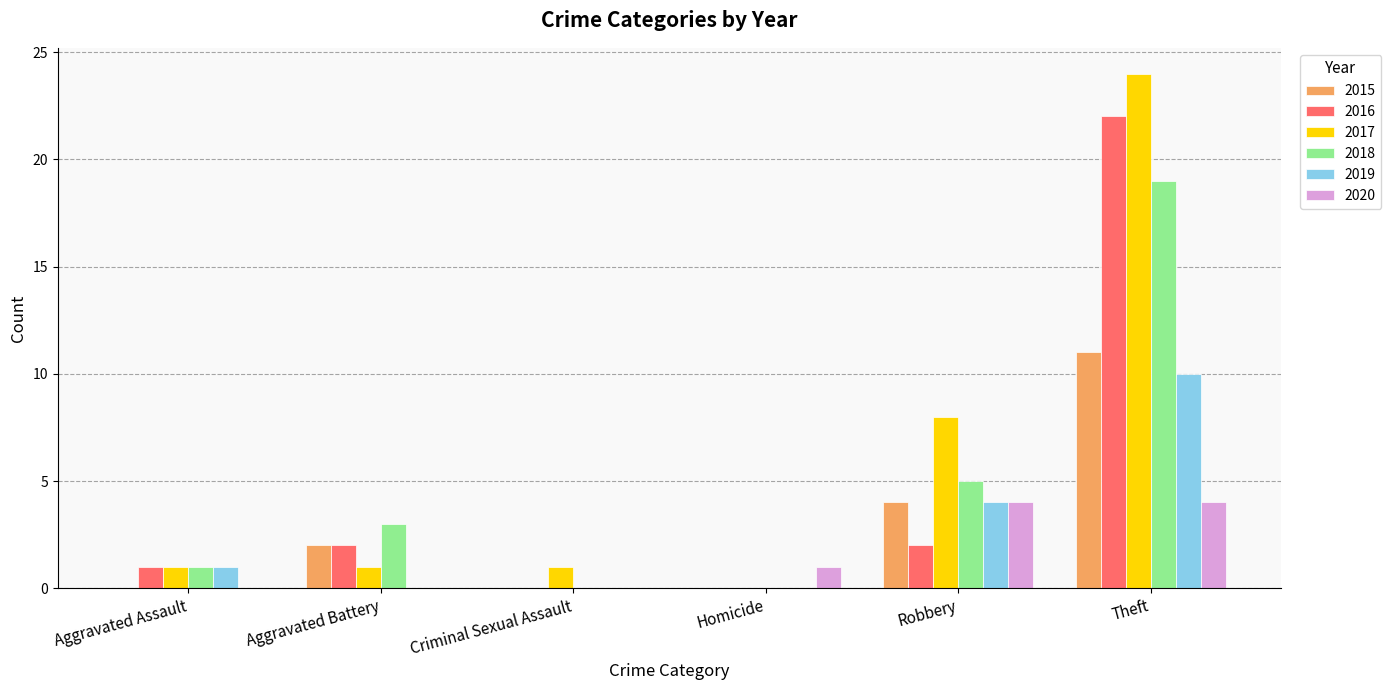

At which category does the chart reach its peak across all series?

Theft